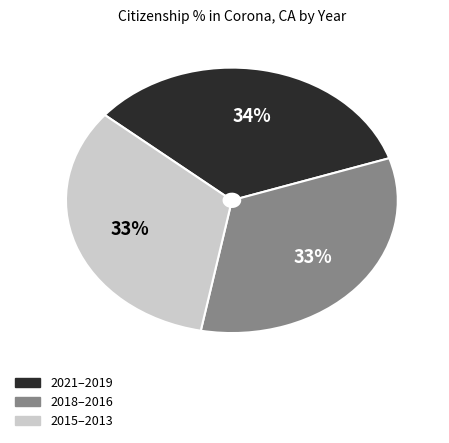

How many slices are in this pie chart?

3